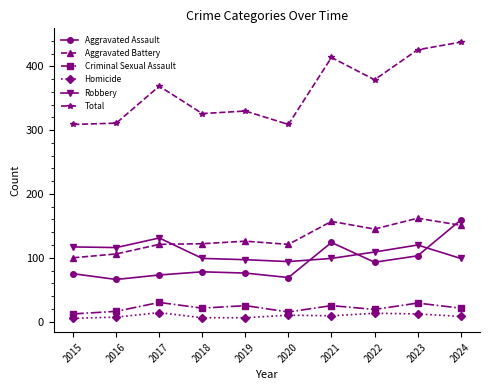

What is the difference between the maximum and minimum values in the Aggravated Assault series?

93